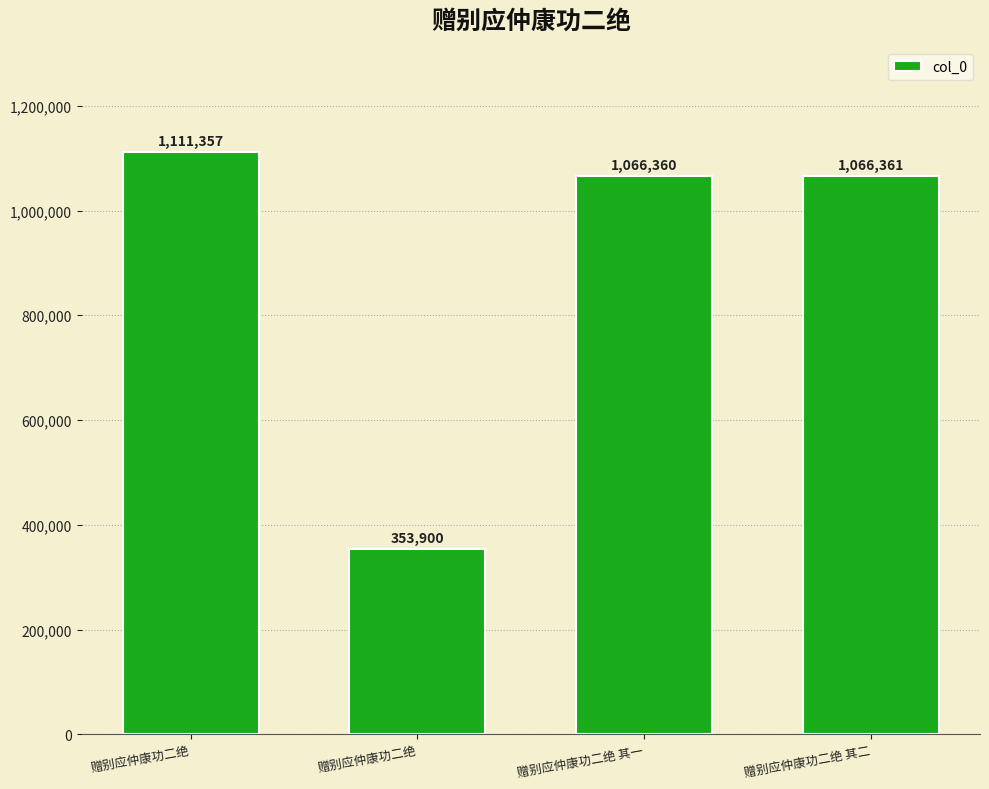

List the labels in order of value, smallest first.

赠别应仲康功二绝, 赠别应仲康功二绝 其一, 赠别应仲康功二绝 其二, 赠别应仲康功二绝